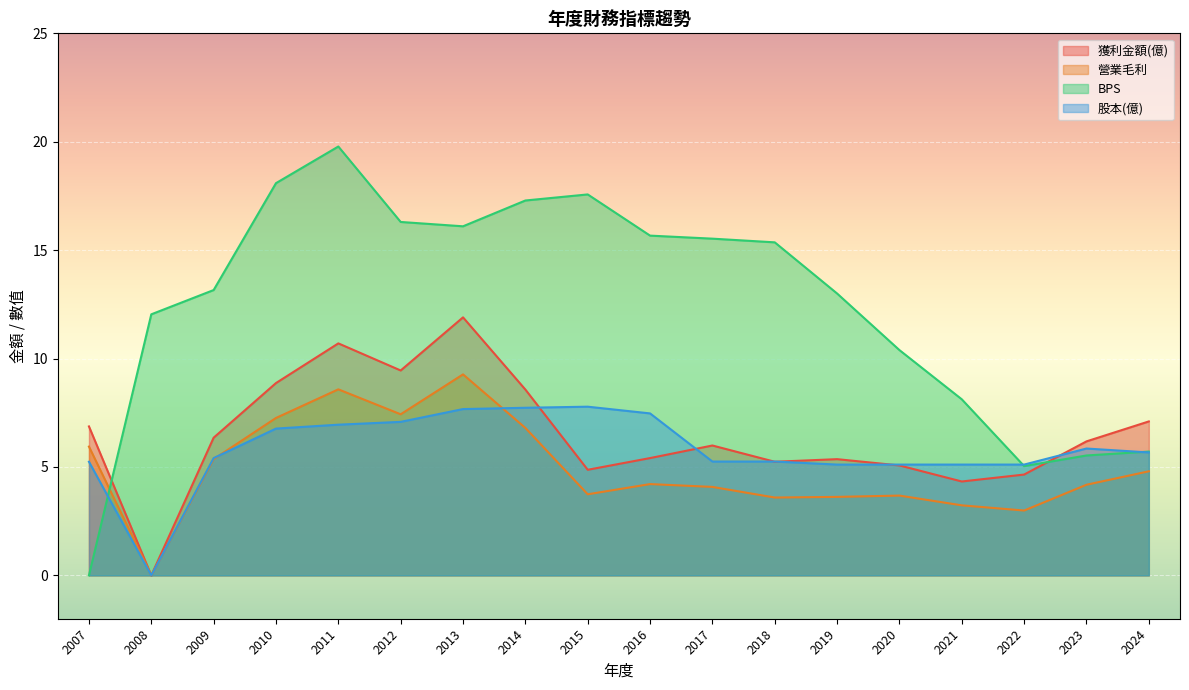

At which category does 營業毛利 reach its first local valley?

2008